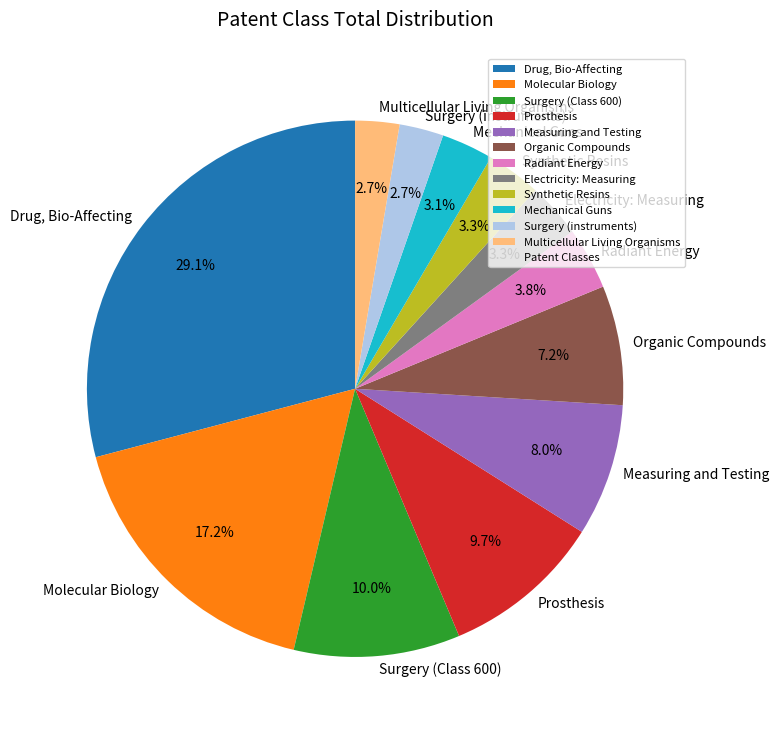

How many segments does this pie chart have?

12